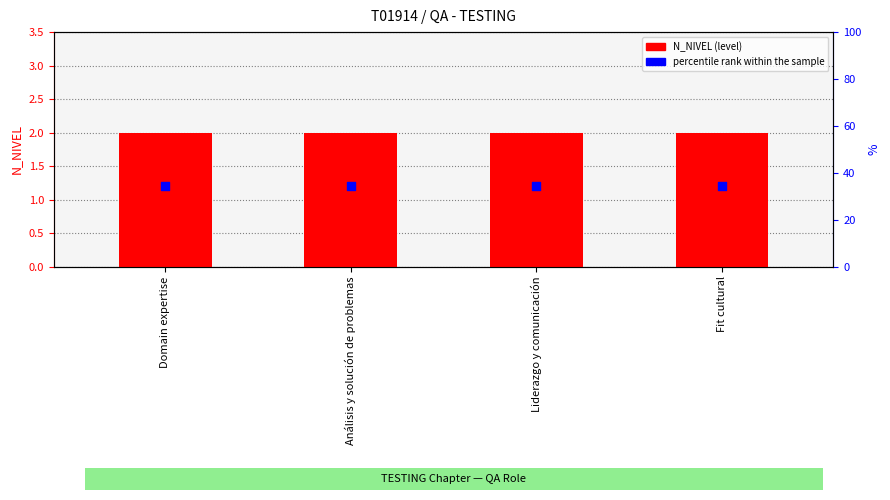

Which series has the largest Y range (max minus min)?

N_NIVEL (level)